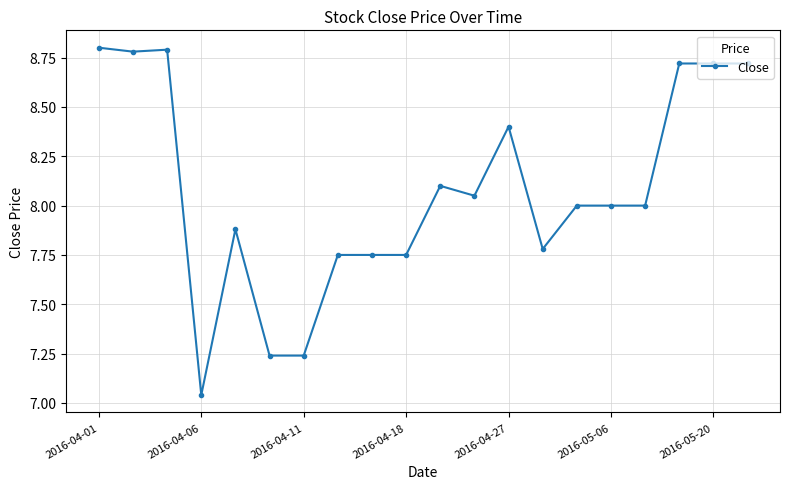

What is the difference between the second highest and second lowest values?

1.6